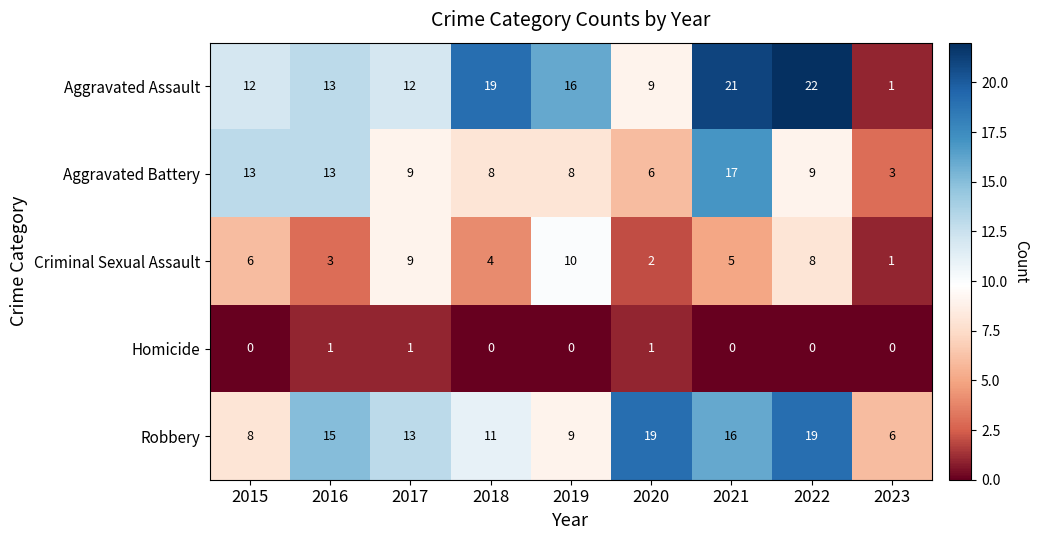

The Aggravated Assault series shows 21 at 2021. True or false?

True